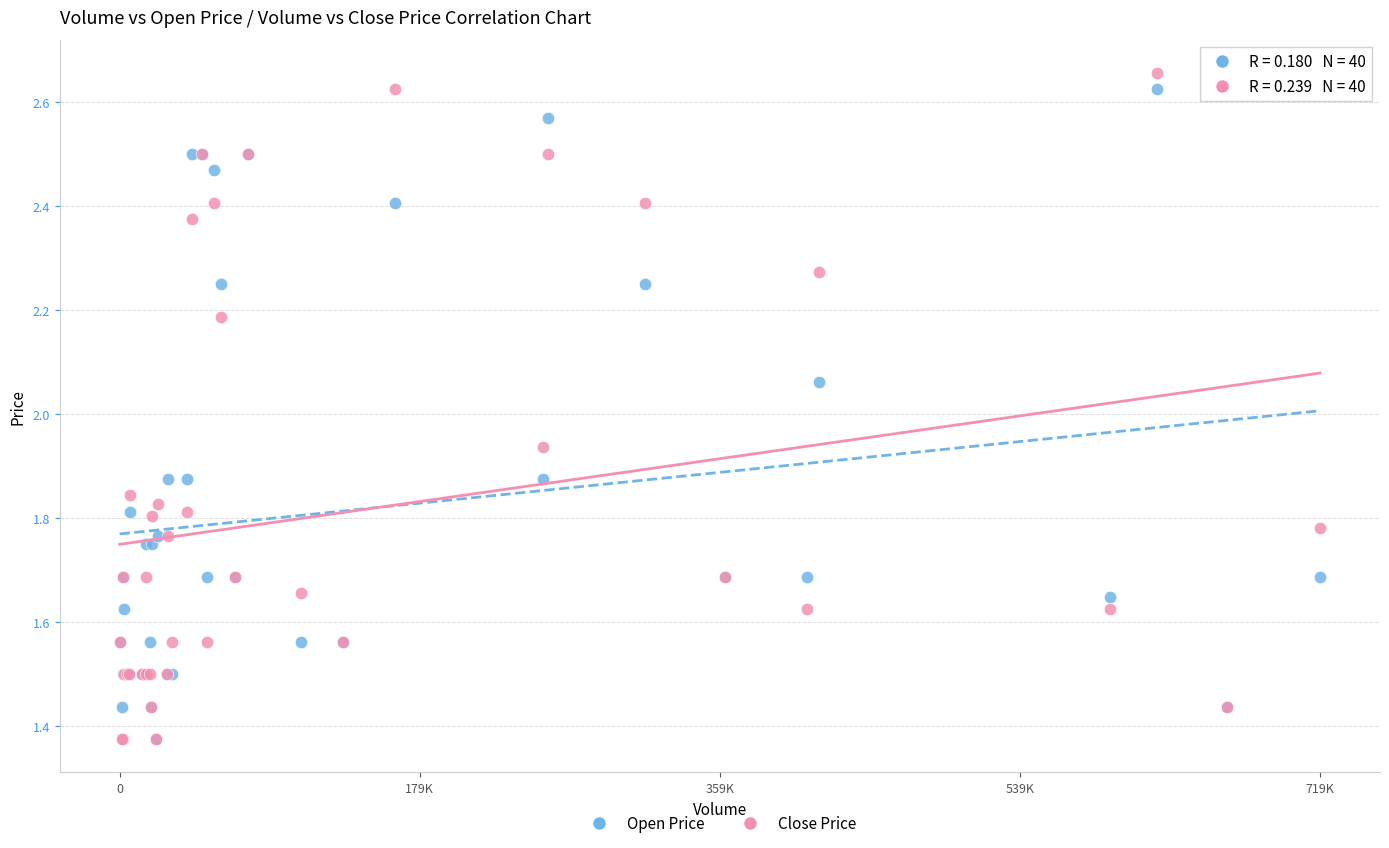

Which series has the largest Y range (max minus min)?

Close Price